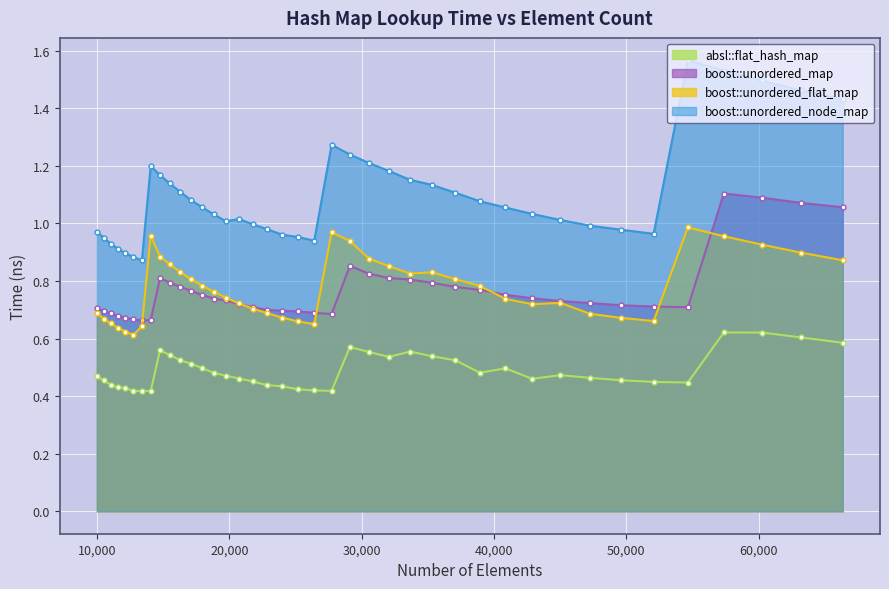

What is the greatest value displayed?

1.6